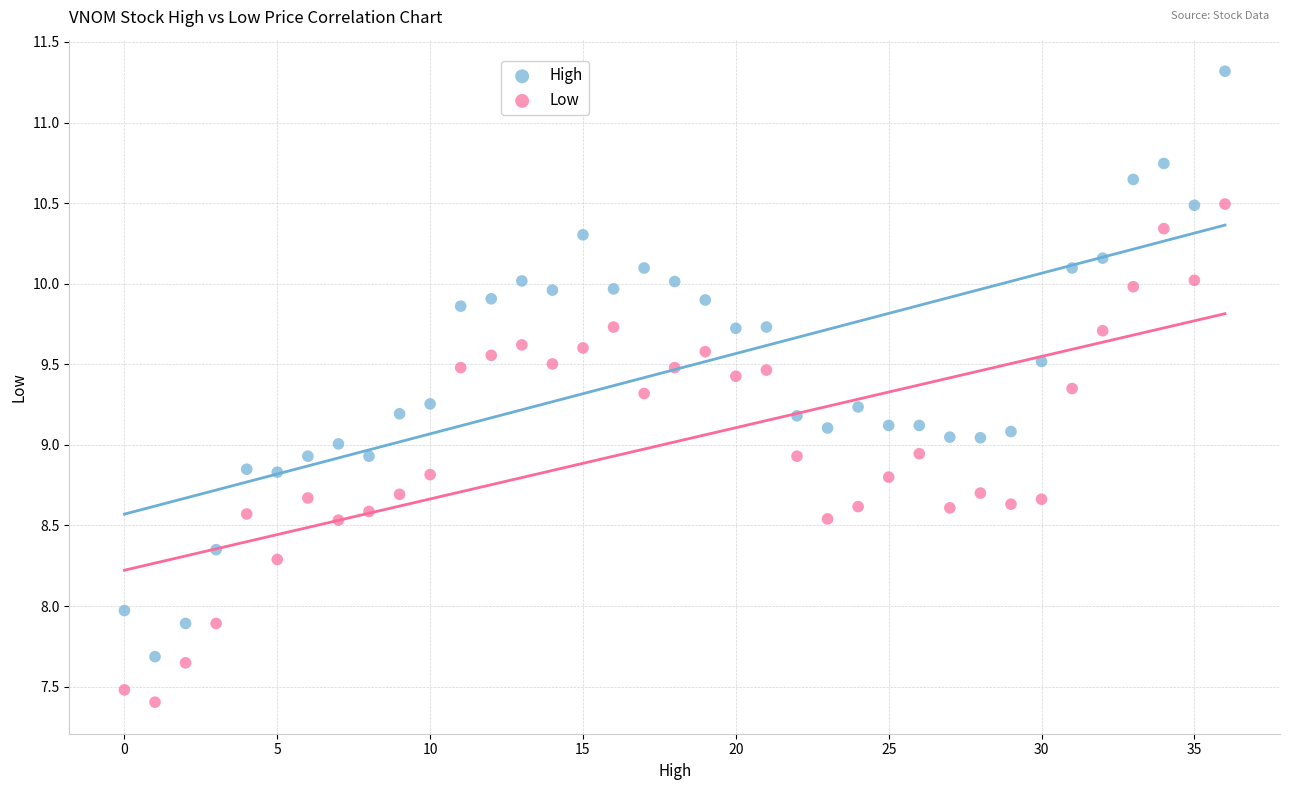

What are all the series names shown in the legend?

High, Low